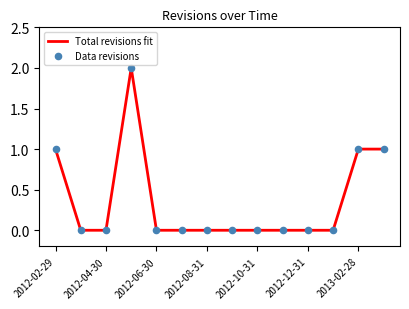

How many lines are shown in the chart?

1